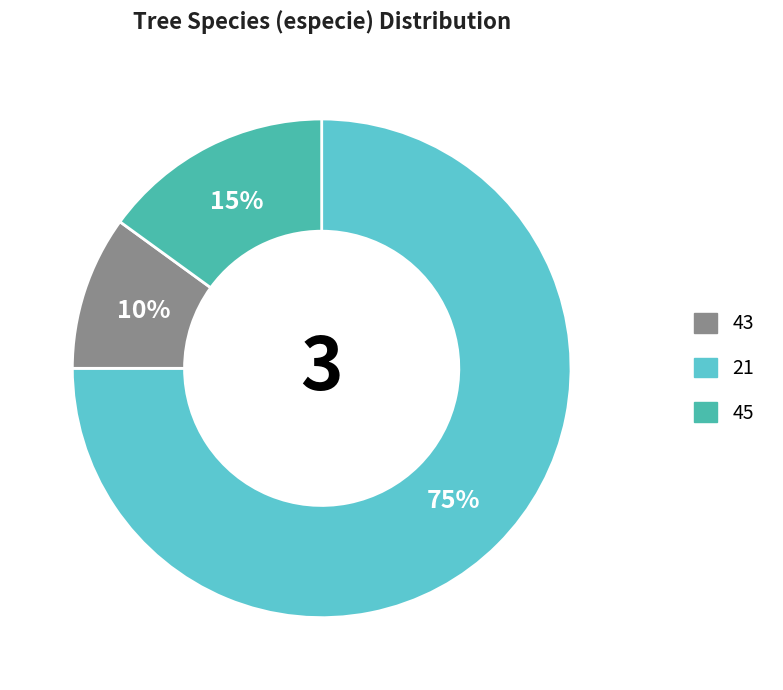

To the nearest percent, what is the average slice percentage?

33%